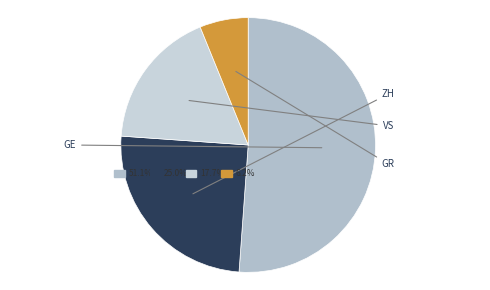

What is the majority slice?

GE